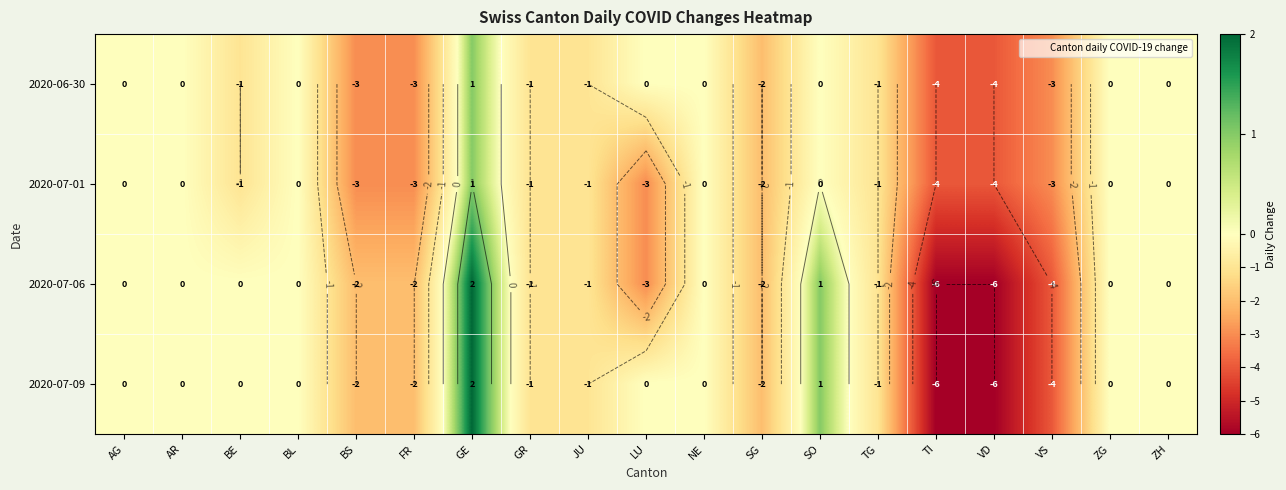

How many values in 2020-07-06 are below zero?

10